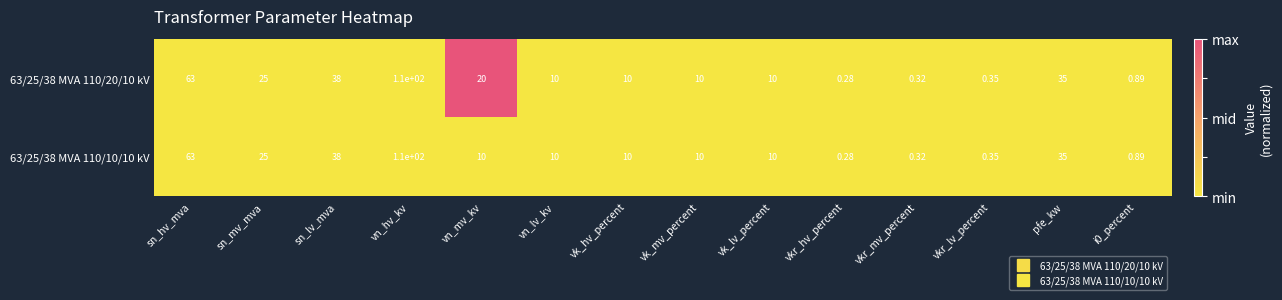

Is the value of 63/25/38 MVA 110/10/10 kV at vn_hv_kv greater than the value of 63/25/38 MVA 110/20/10 kV at sn_mv_mva?

Yes